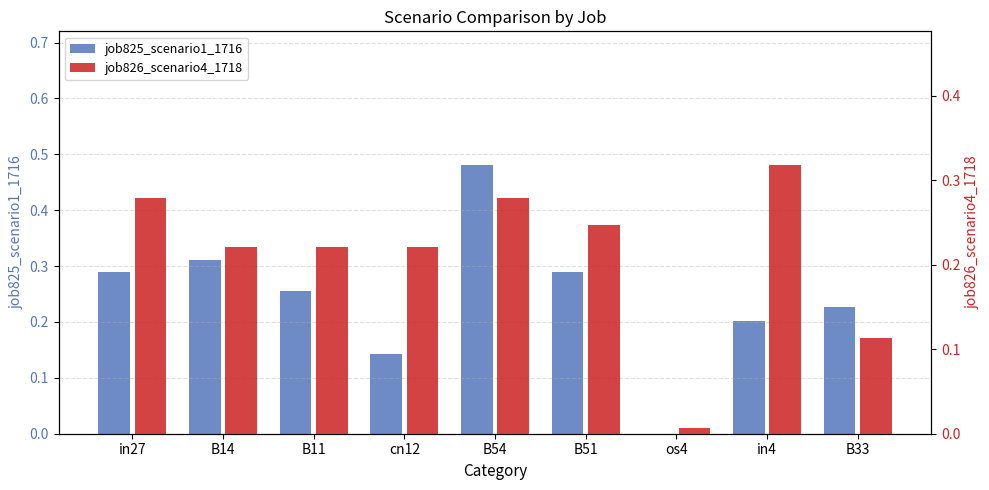

Which series has the largest range (max minus min)?

job825_scenario1_1716